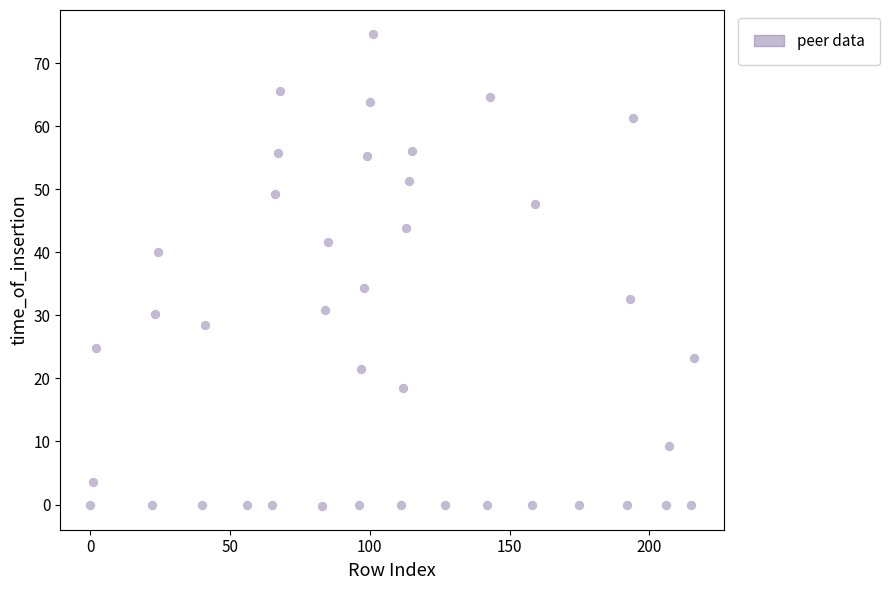

What is the range of X values (max minus min)?

216.0